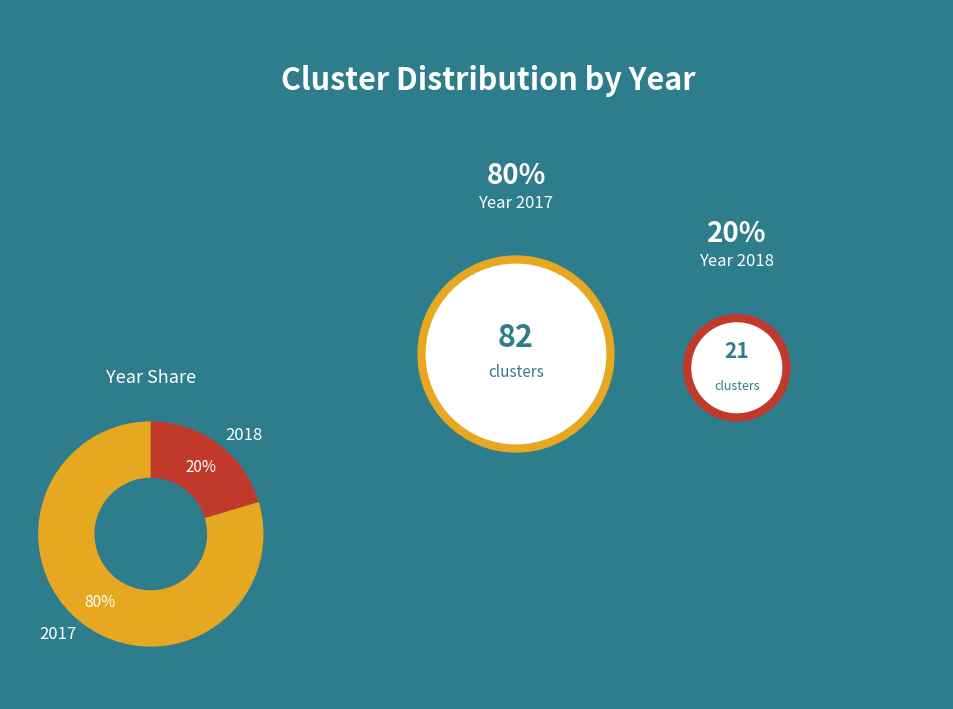

To the nearest percent, what is the average slice percentage?

50%